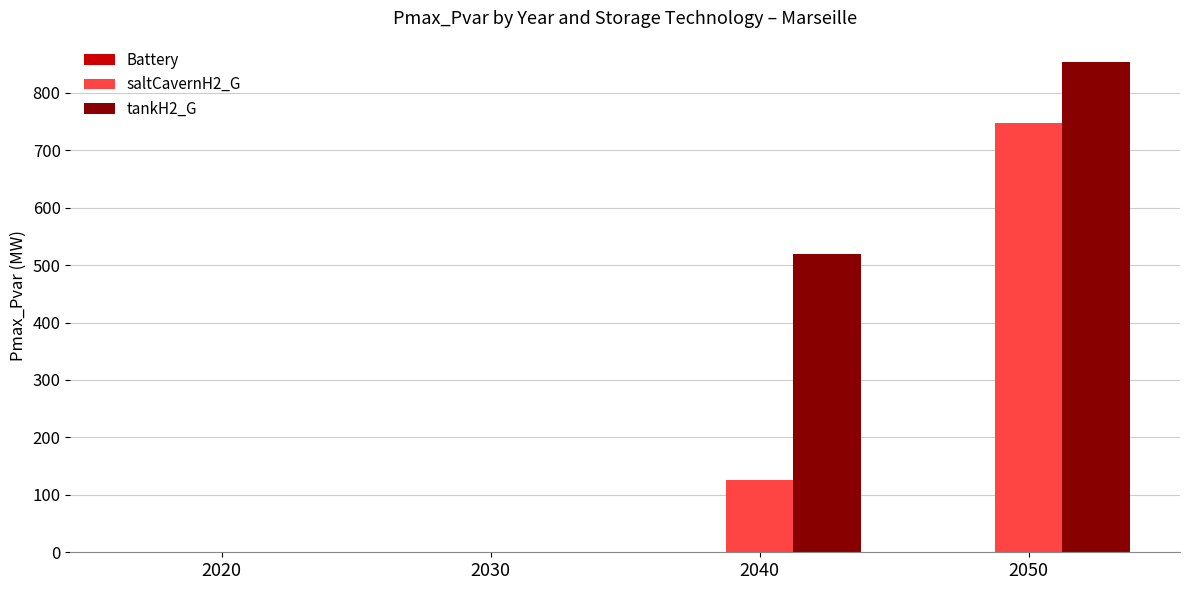

What is the greatest value displayed?

852.8